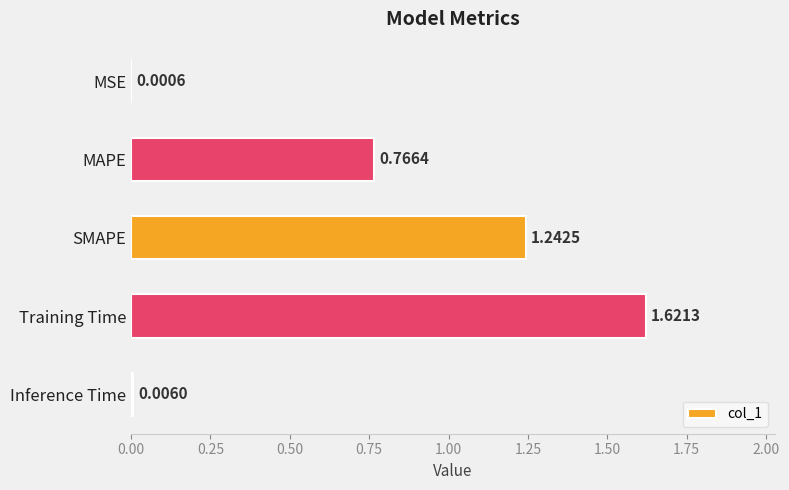

What is the sum of all values?

3.6